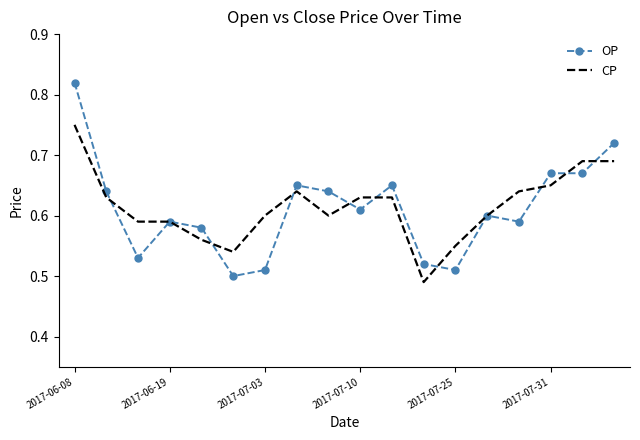

List the series in order of their peak value, lowest first.

CP, OP